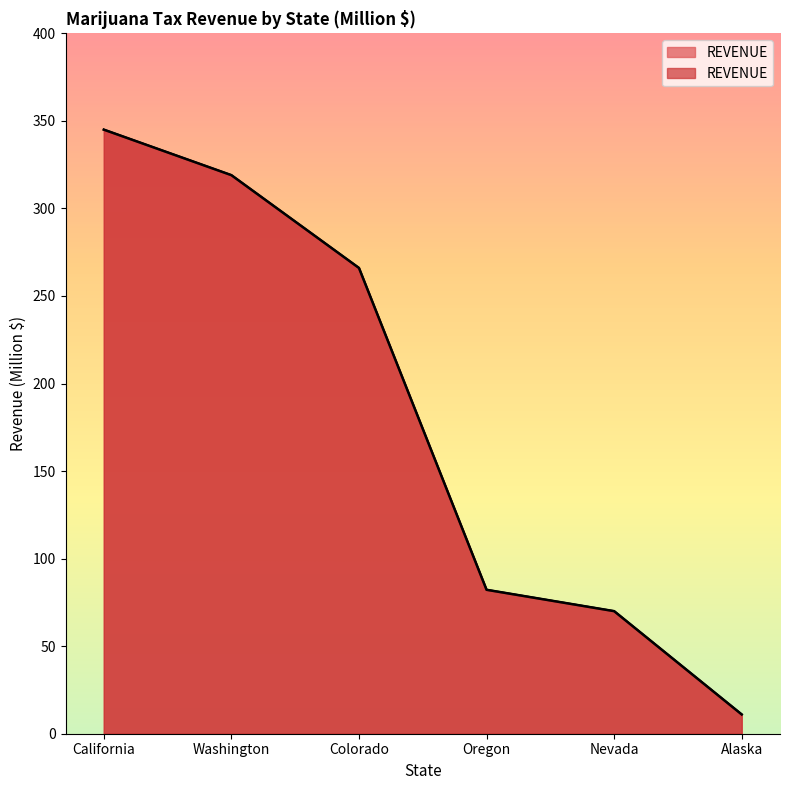

Where does the data first go above 266?

California